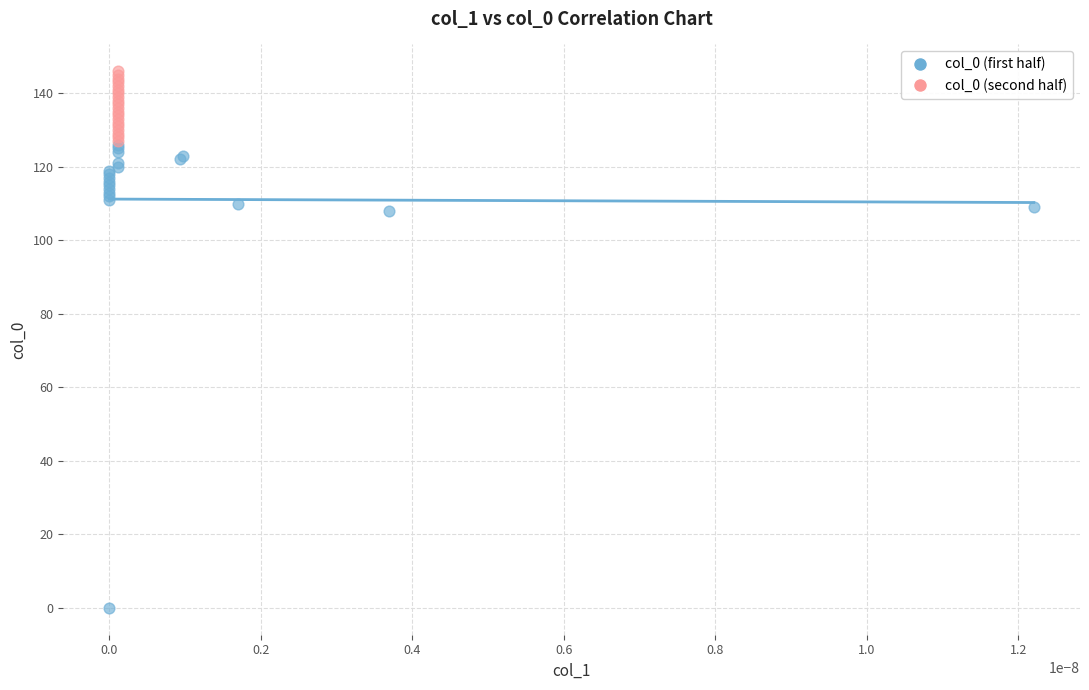

Which series contains the lowest Y value?

col_0 (first half)